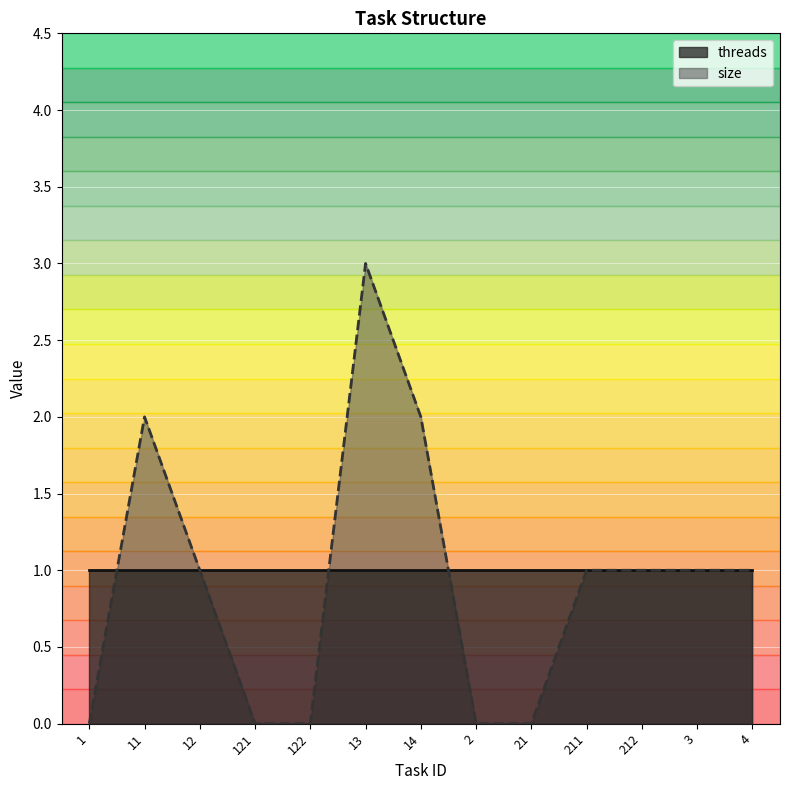

Reading left to right, what are all the values shown in this chart?

1=0	11=2	12=1	121=0	122=0	13=3	14=2	2=0	21=0	211=1	212=1	3=1	4=1